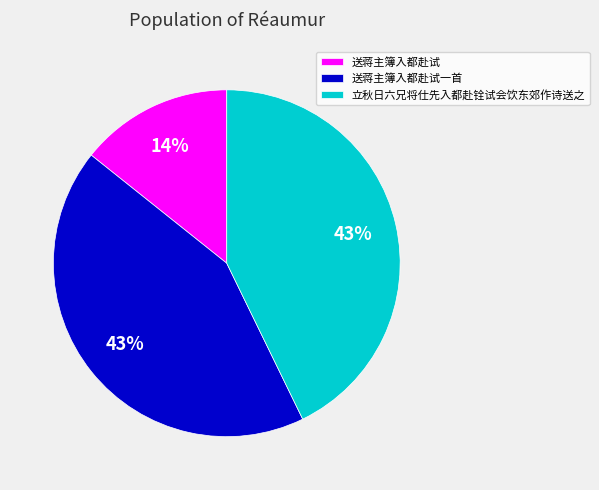

Is it true that 立秋日六兄将仕先入都赴铨试会饮东郊作诗送之 is 48% of the pie?

False